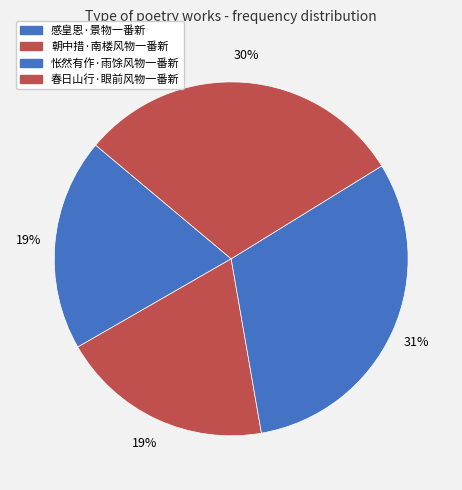

What percentage do 感皇恩·景物一番新 and 朝中措·南楼风物一番新 together represent?

38.8%